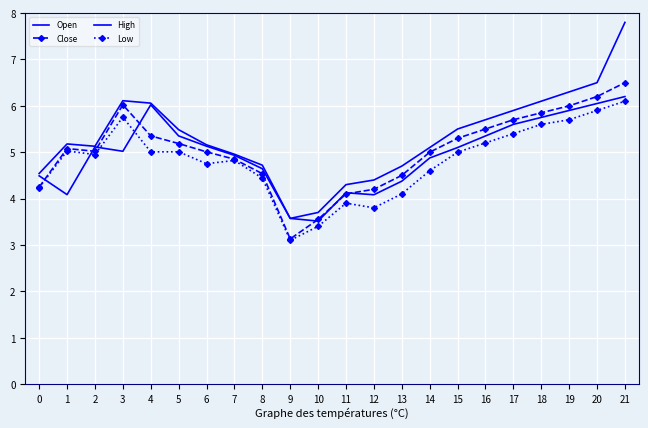

Between which two adjacent categories do Close and Open first intersect?

0 and 1